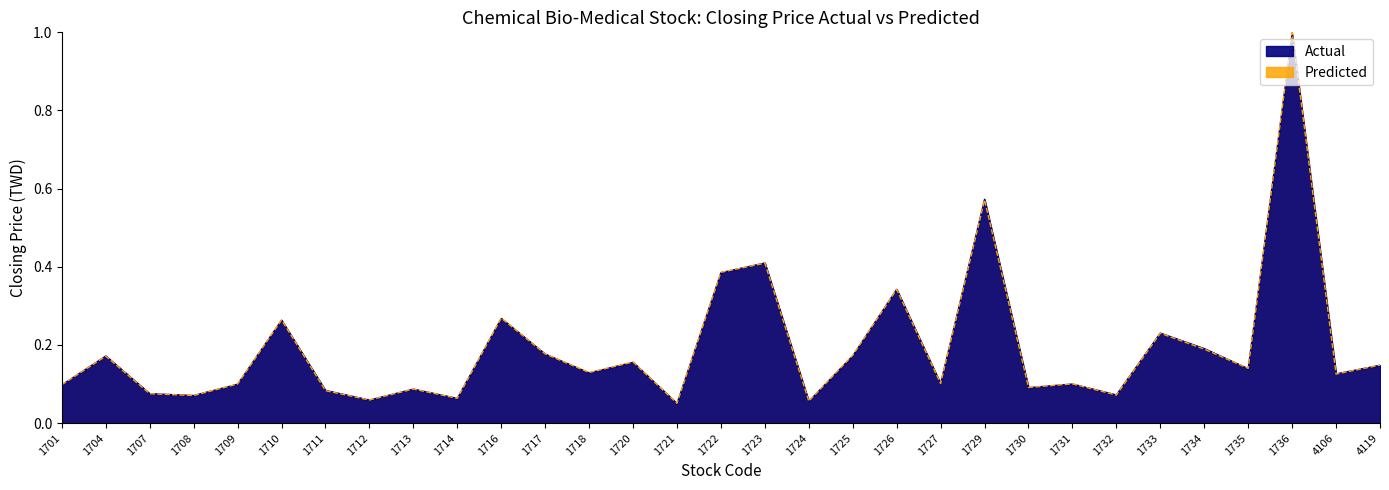

Does the chart have visible grid lines?

No